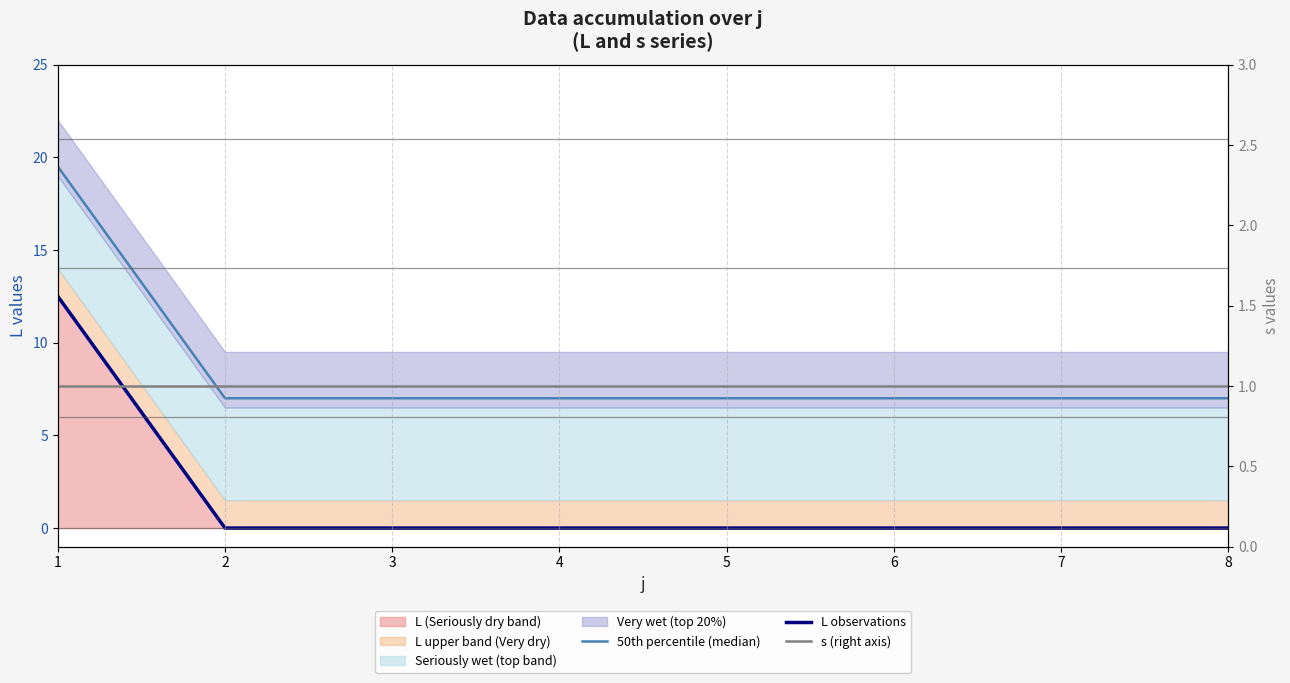

Which has a higher value, 3 or 2?

3